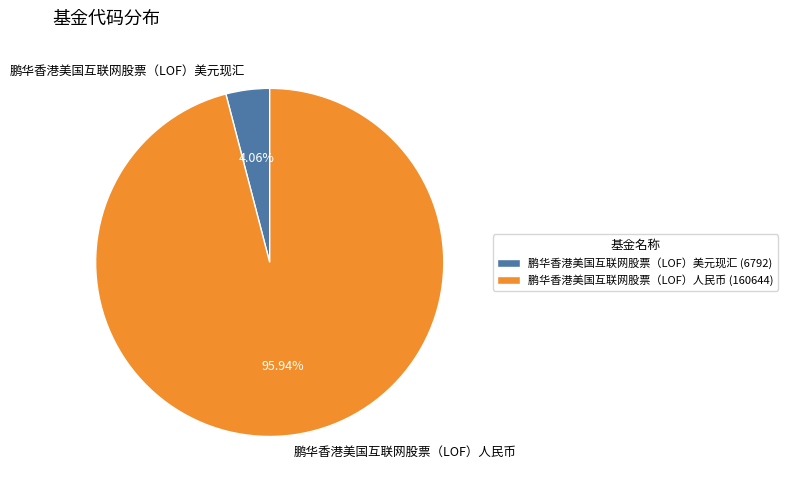

Which has a higher value, 鹏华香港美国互联网股票（LOF）人民币 or 鹏华香港美国互联网股票（LOF）美元现汇?

鹏华香港美国互联网股票（LOF）人民币